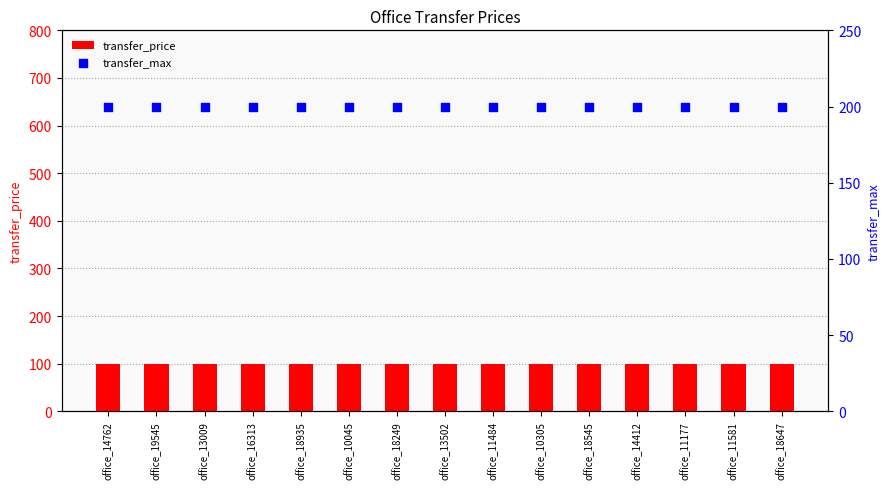

Which series reaches the maximum Y coordinate?

transfer_max